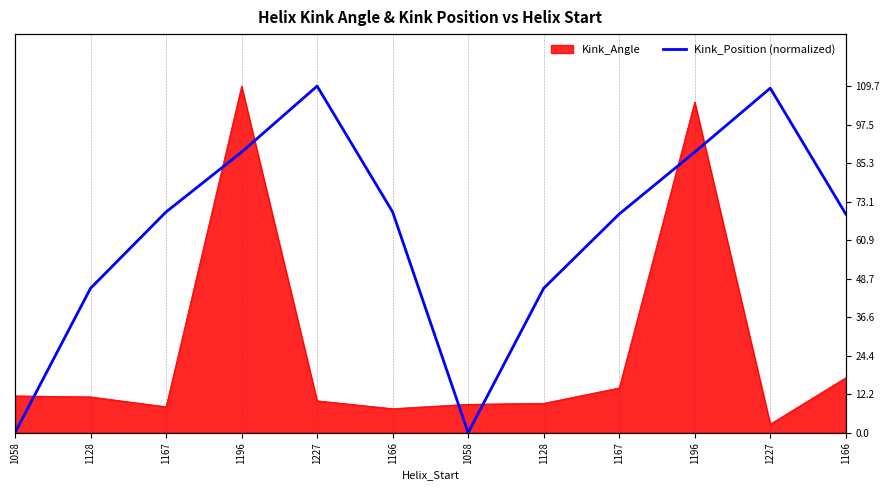

How many values exceed 69?

8